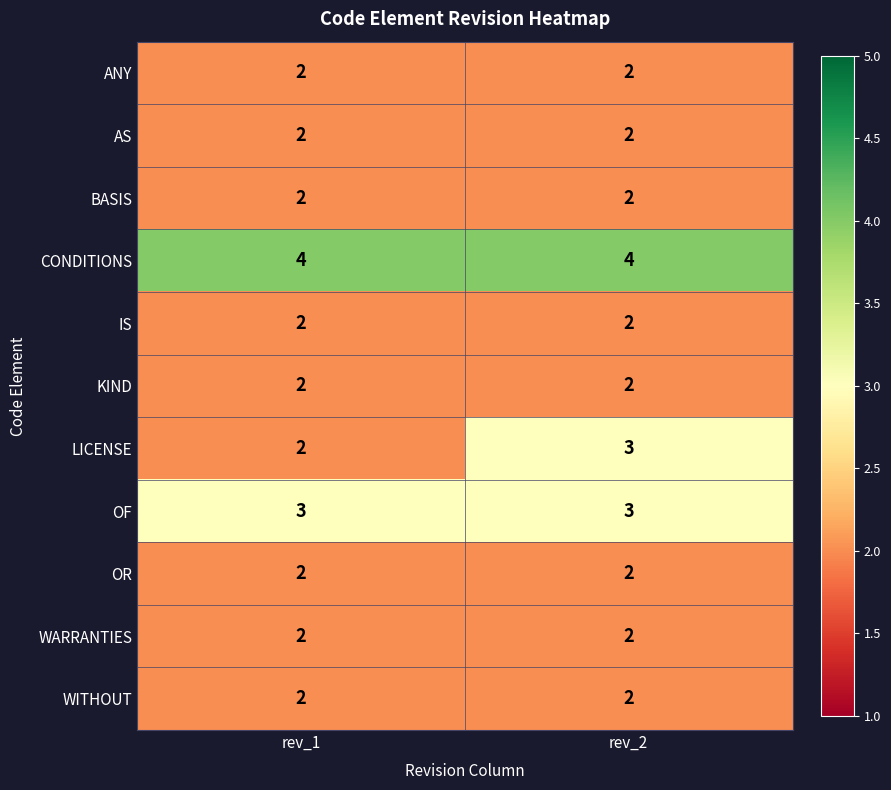

What is the maximum value shown in the chart?

4